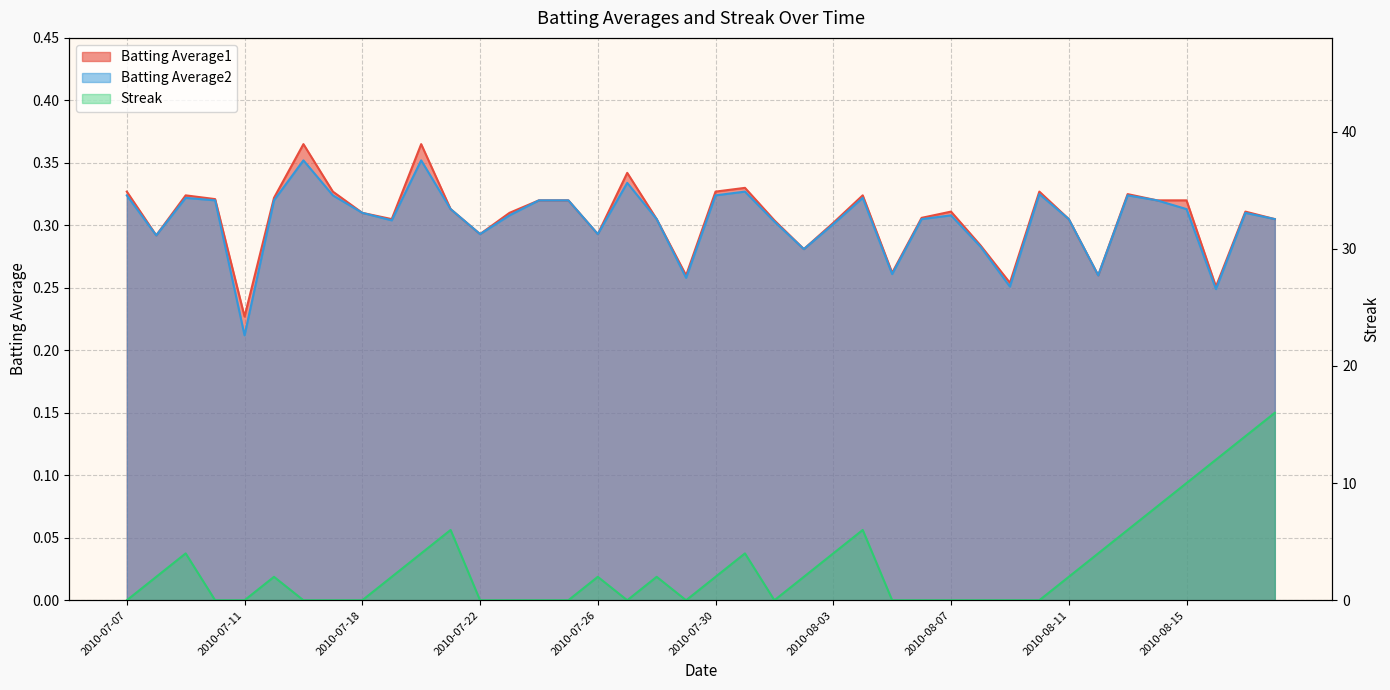

How many distinct data groups are displayed?

3